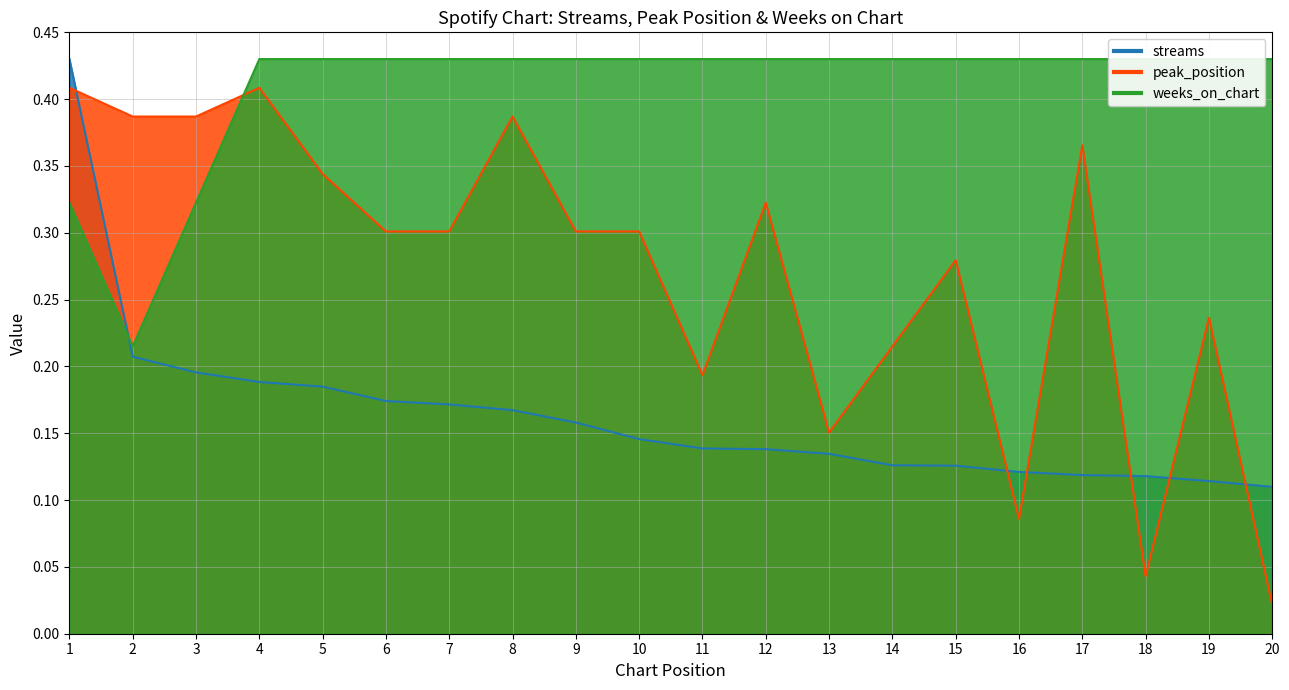

At which label is peak_position closest to 0?

20